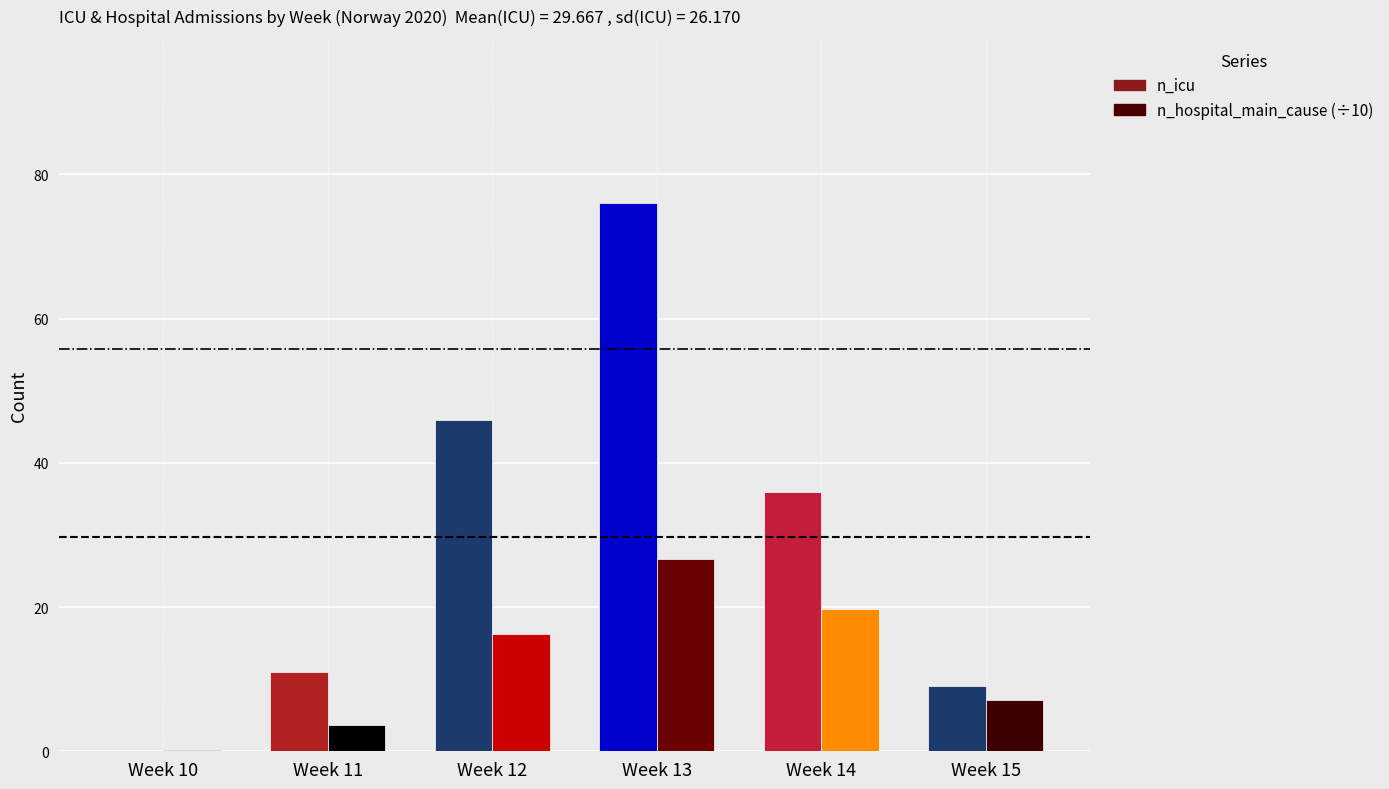

At which category is the sum across all series the highest?

Week 13